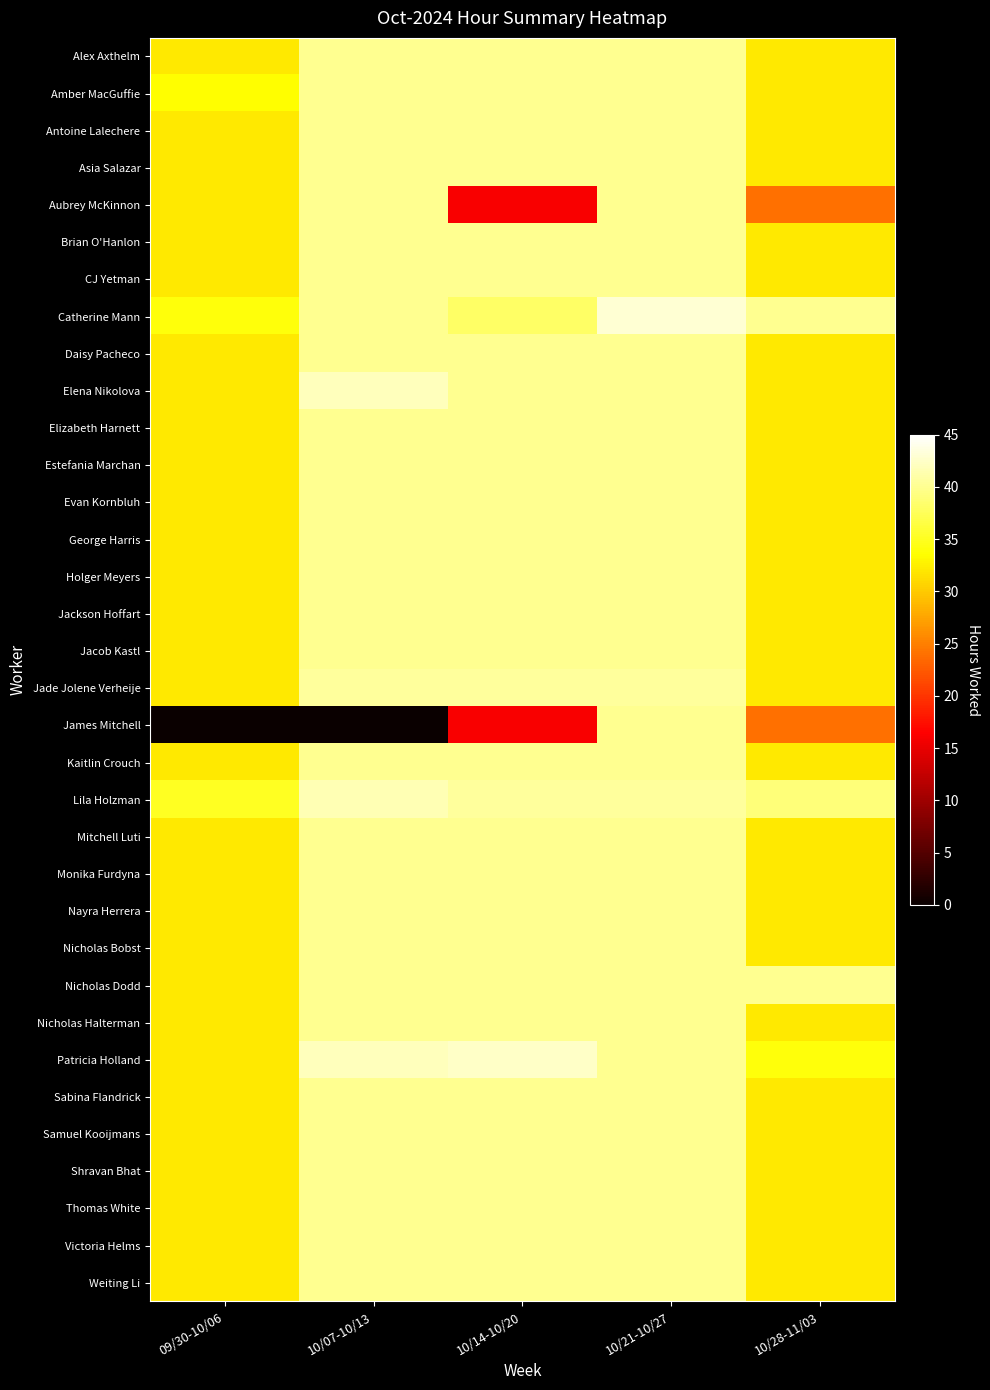

What is the difference between the highest and lowest values at 09/30-10/06?

35.0